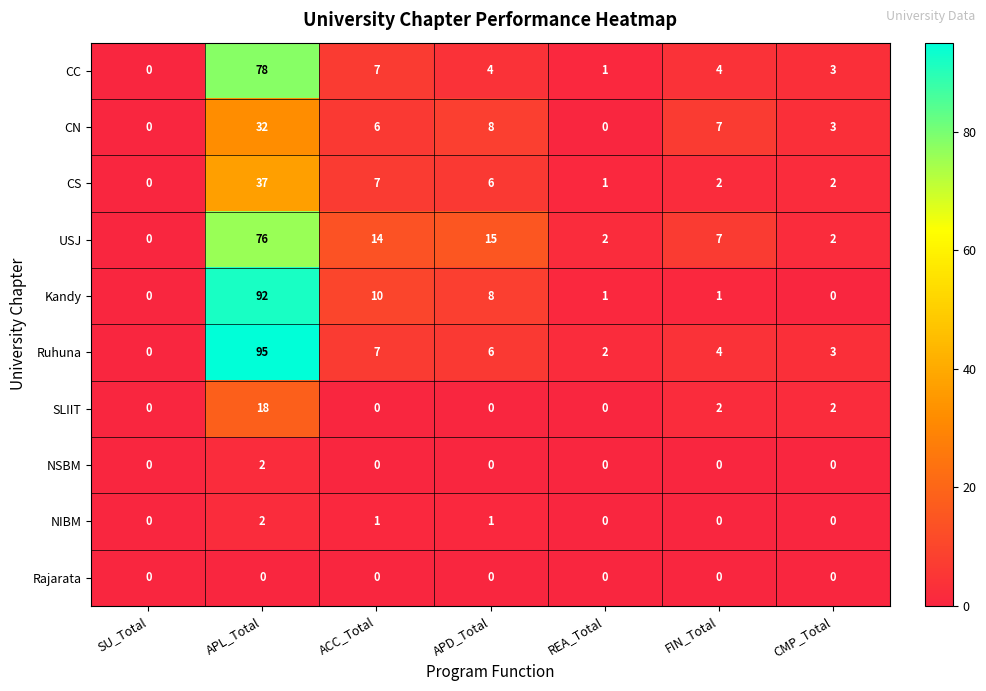

What value does the Kandy series have at APD_Total, to the nearest 5?

10